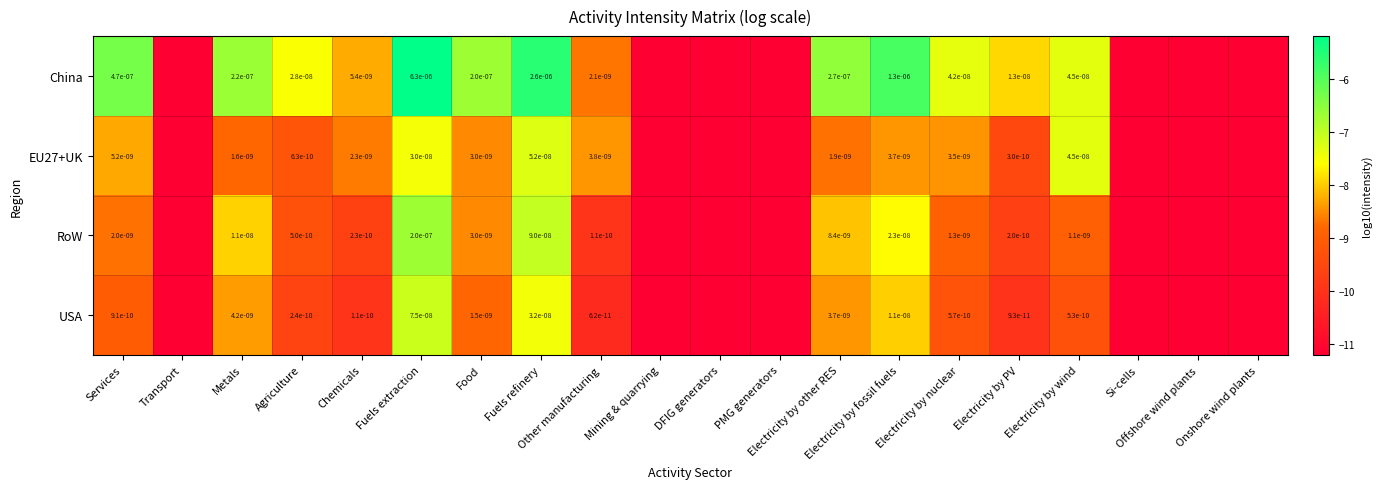

What is the difference between the maximum and second lowest values in the USA series?

4.1